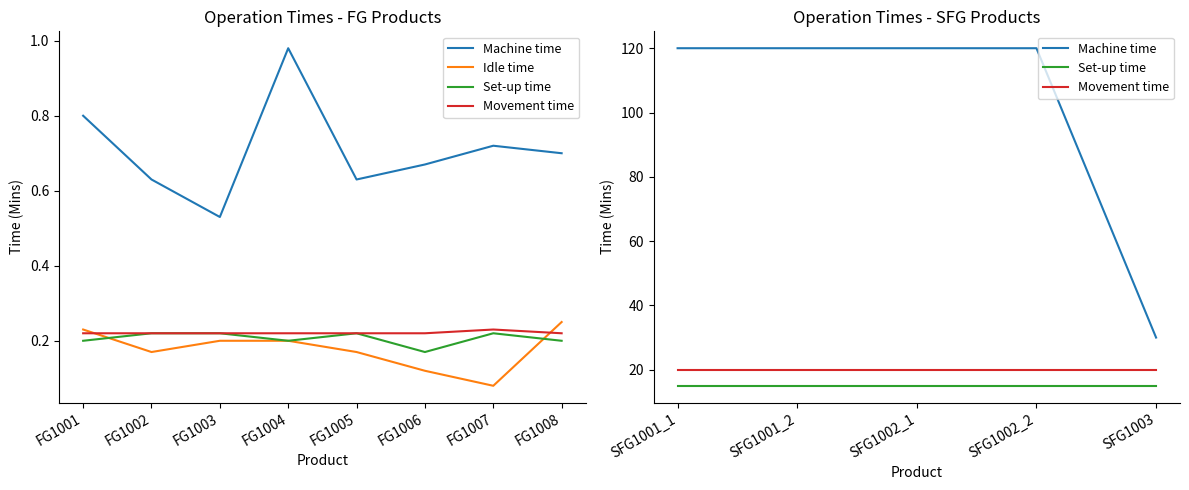

At which category does Idle time reach its first local valley?

FG1002